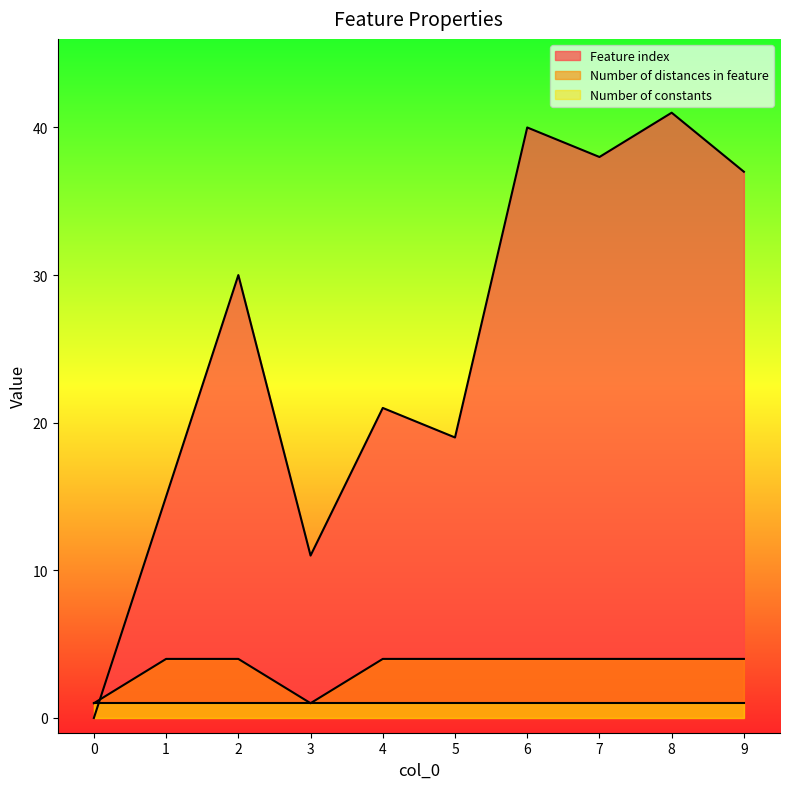

What is the difference between the second highest and minimum values in the Number of distances in feature series?

3